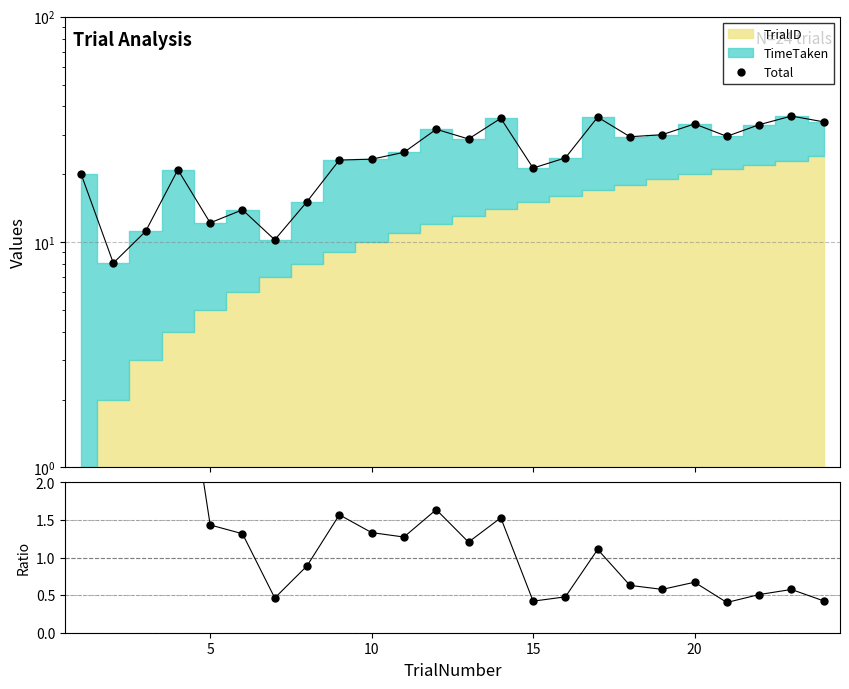

True or false: Total and TimeTaken / TrialID intersect in this chart.

False